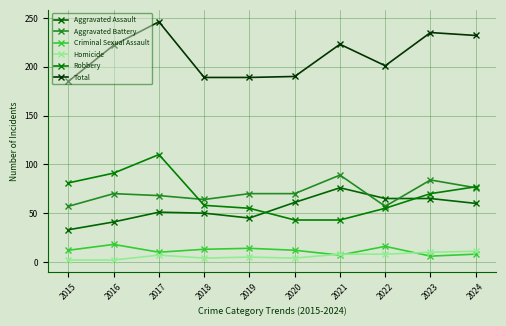

Is the value of Aggravated Battery at 2015 greater than the value of Total at 2015?

No